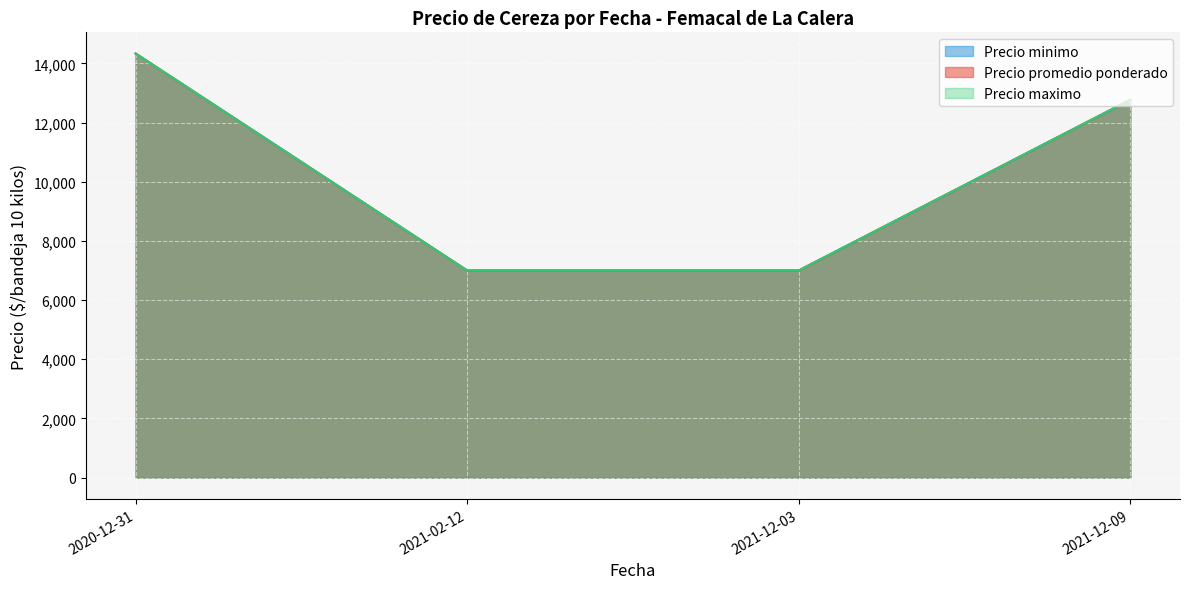

At which label does Precio promedio ponderado first exceed 12000?

2020-12-31